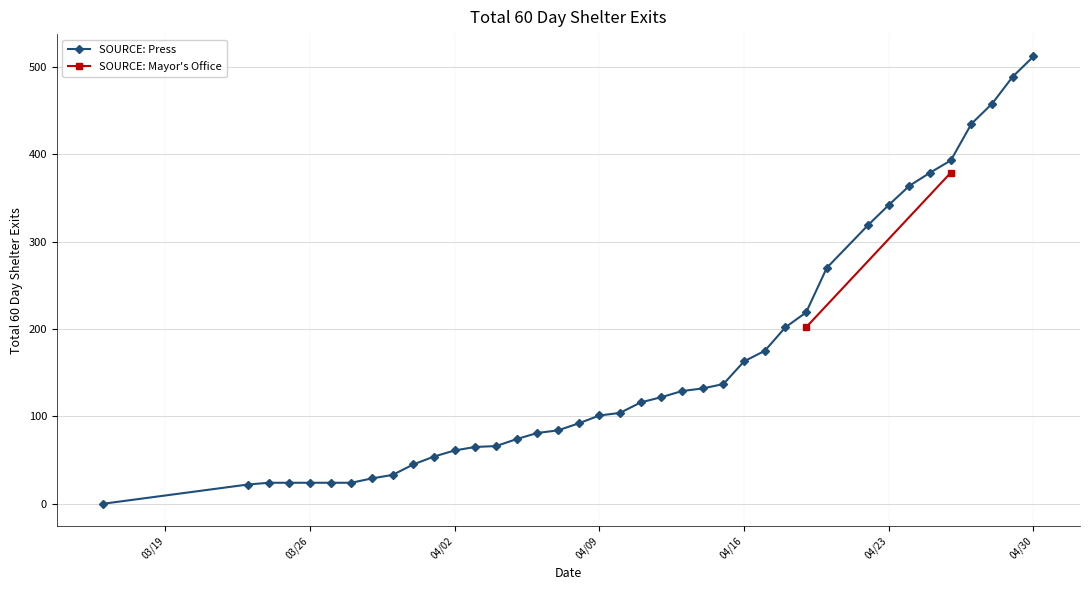

What is the highest value of the SOURCE: Press series?

512